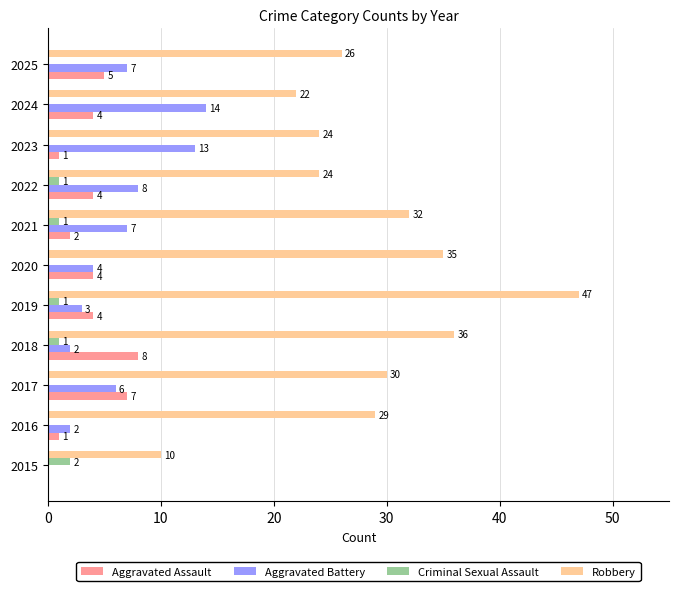

What is the highest value of the Robbery series?

47